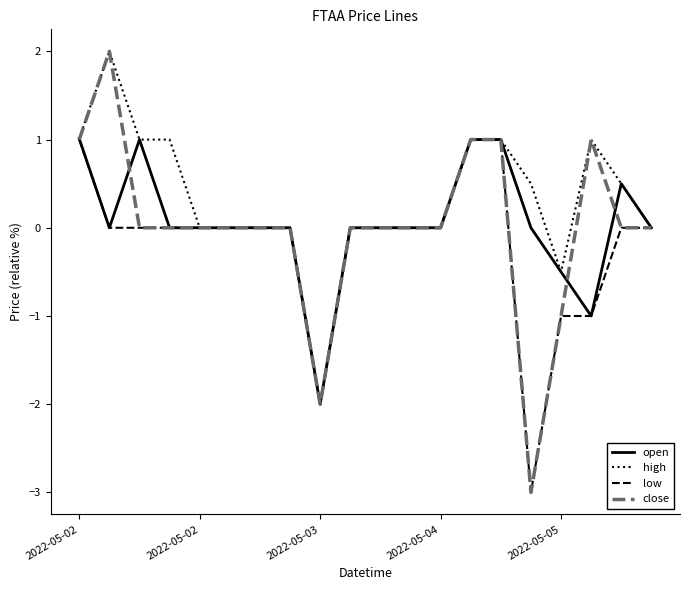

Which series has the largest range (max minus min)?

close